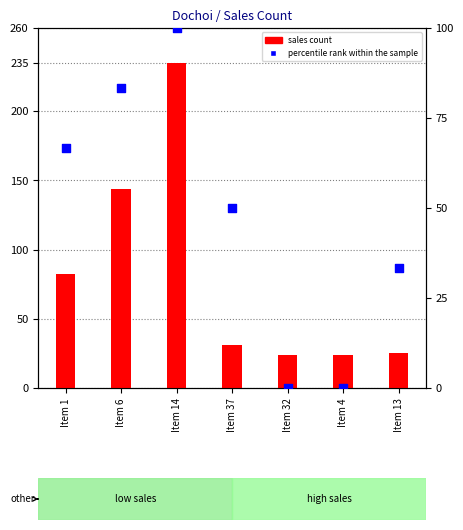

Which series has the largest total across all categories?

sales